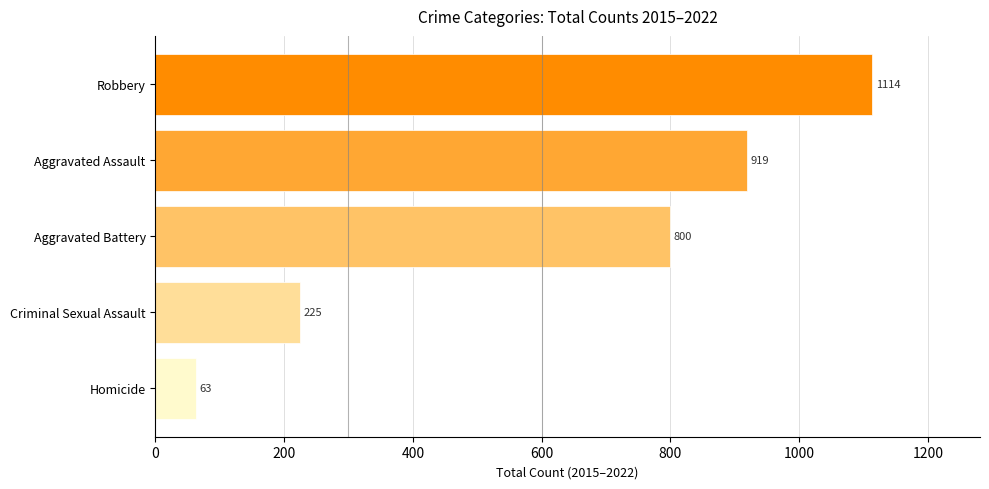

List the labels in order of value, largest first.

Robbery, Aggravated Assault, Aggravated Battery, Criminal Sexual Assault, Homicide